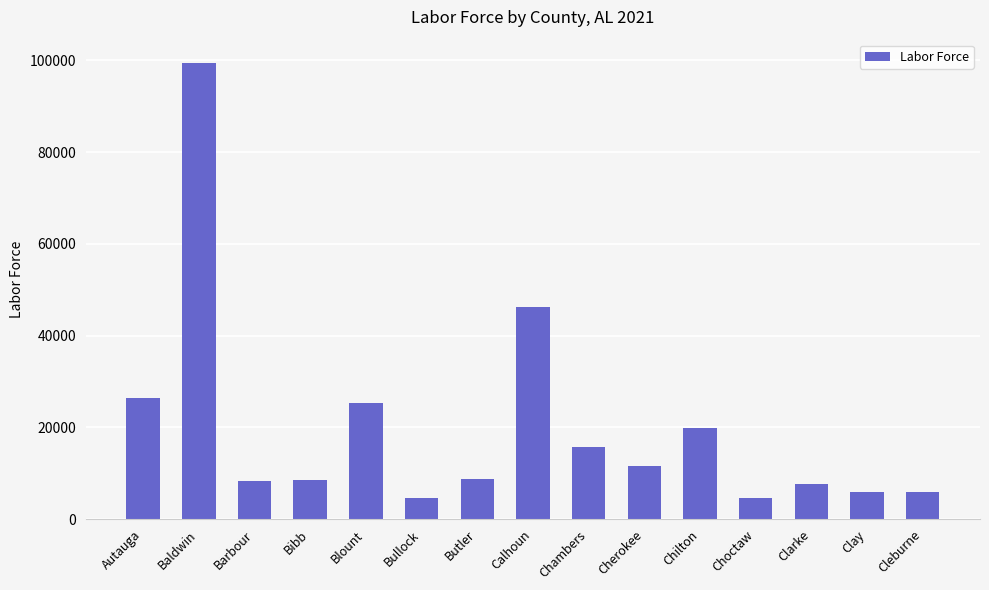

What is the difference between the second highest and minimum values?

41619